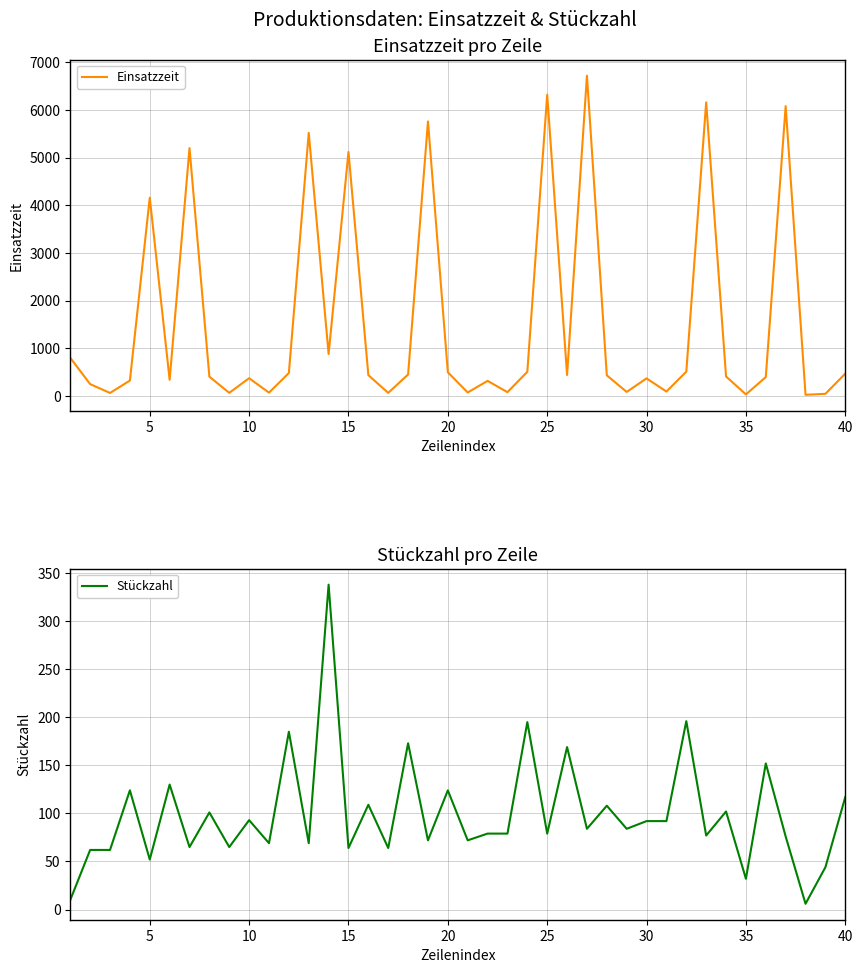

What is the highest value of the Einsatzzeit series?

6720.0